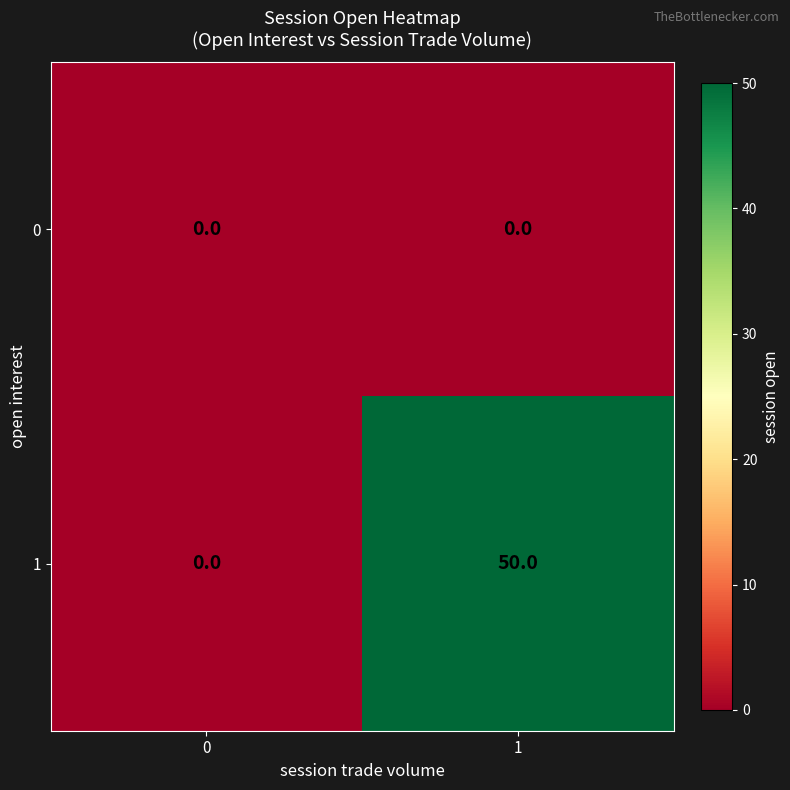

True or false: 0 has a value of 0 at 1.

True